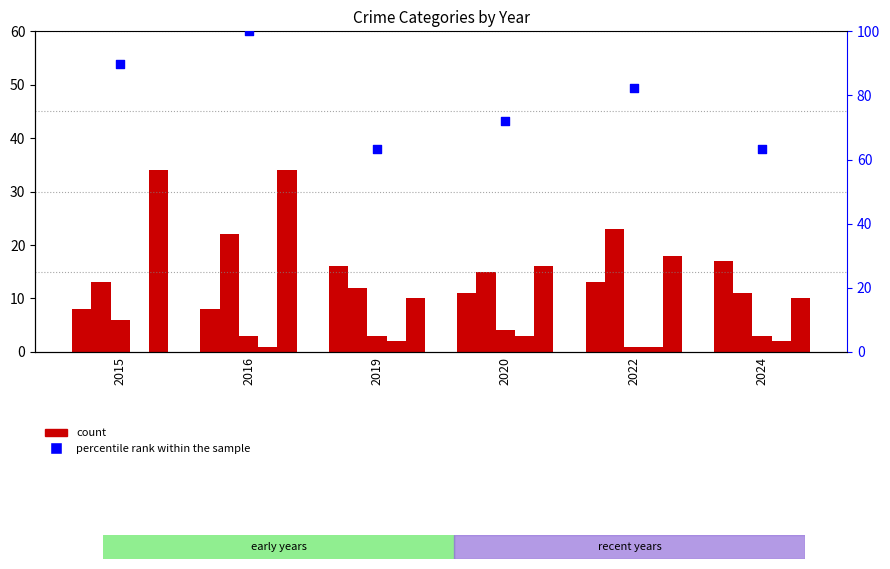

Which series has the largest total across all categories?

percentile rank within the sample